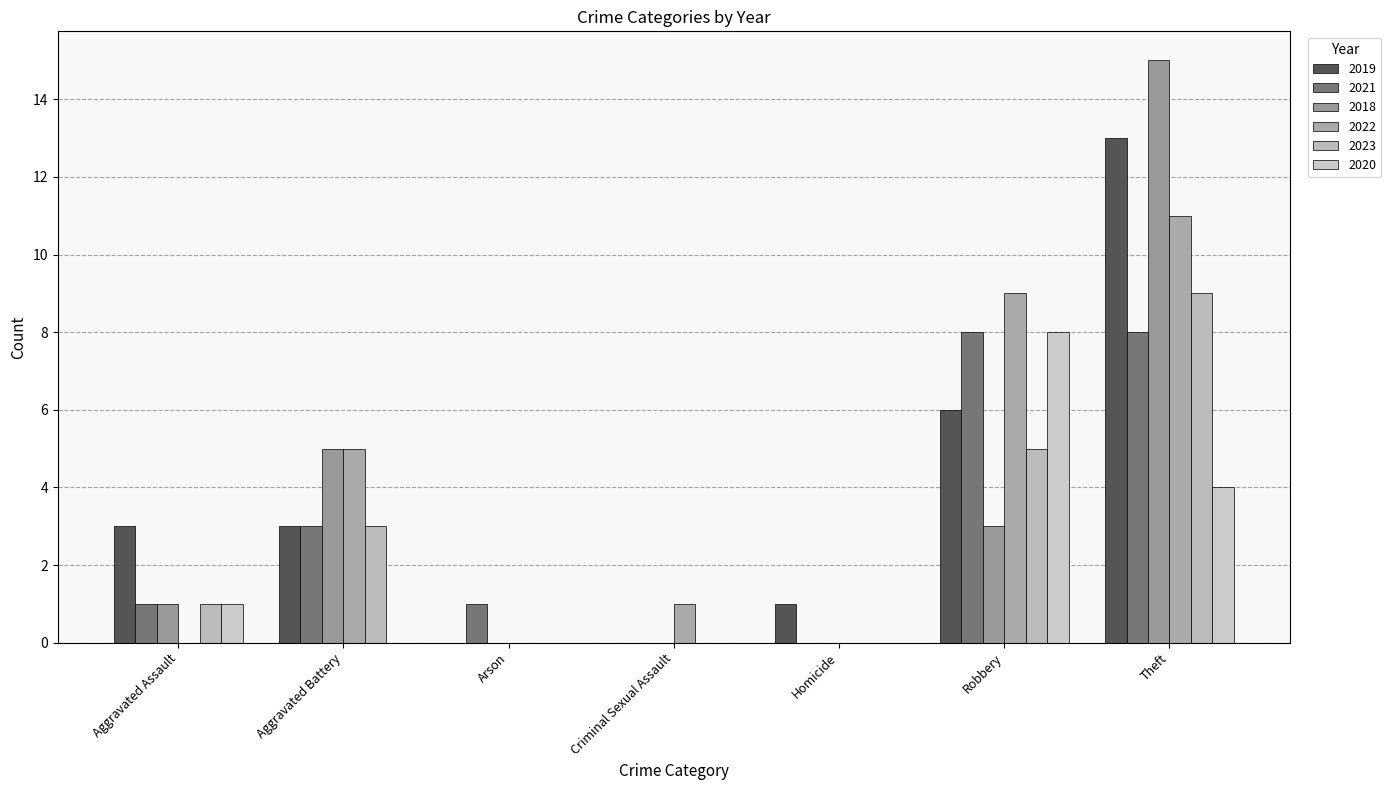

At which label is 2018 closest to 7?

Aggravated Battery